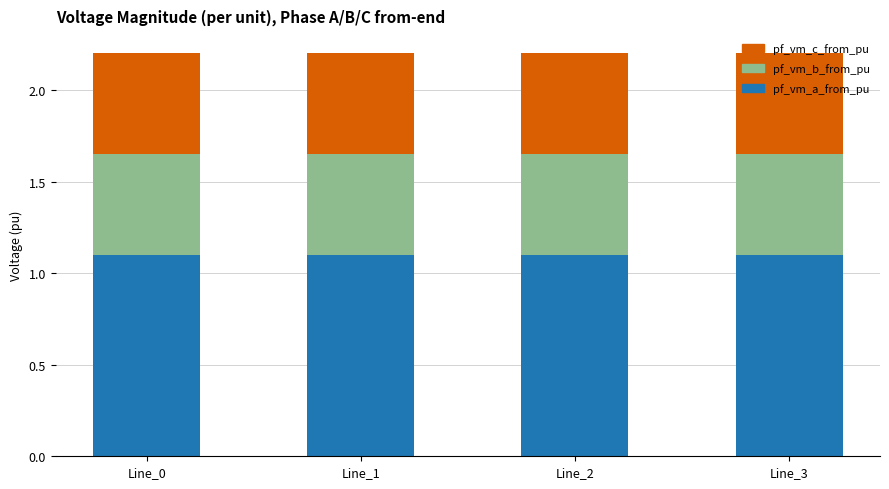

How many bars are there in total?

4